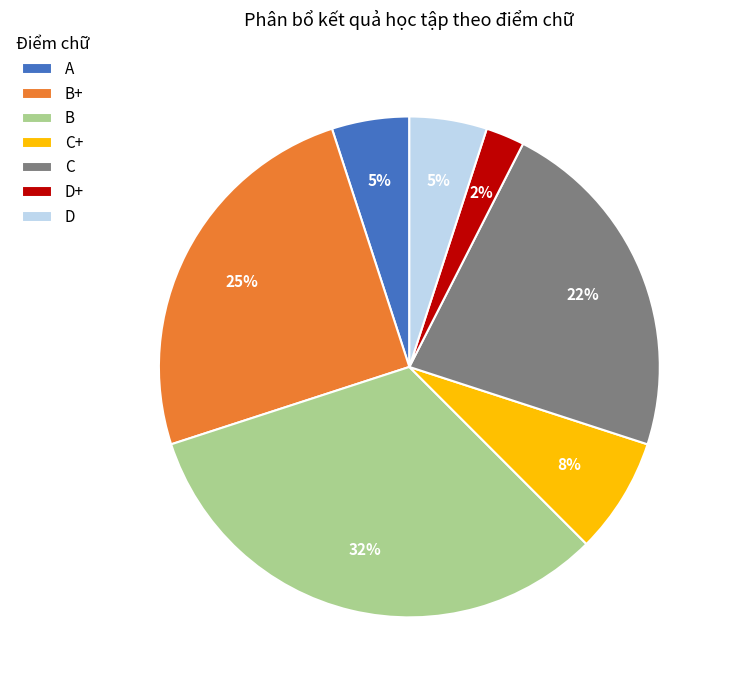

What is the ratio of the value at B+ to the value at B?

0.8